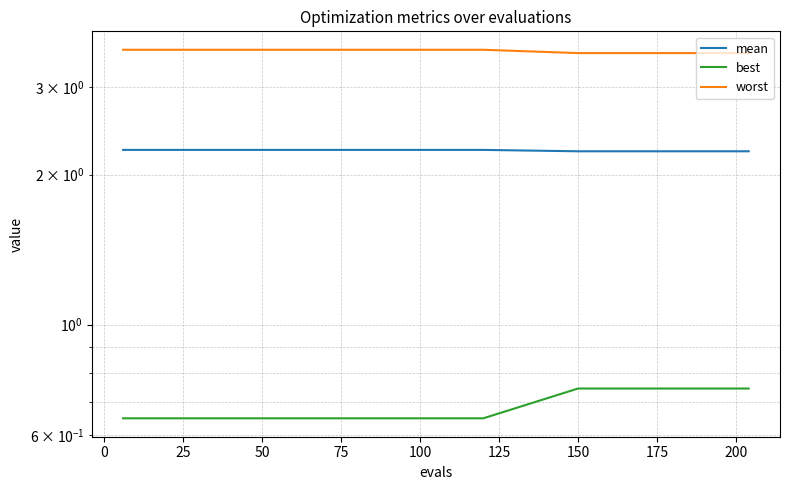

How many lines are shown in the chart?

3